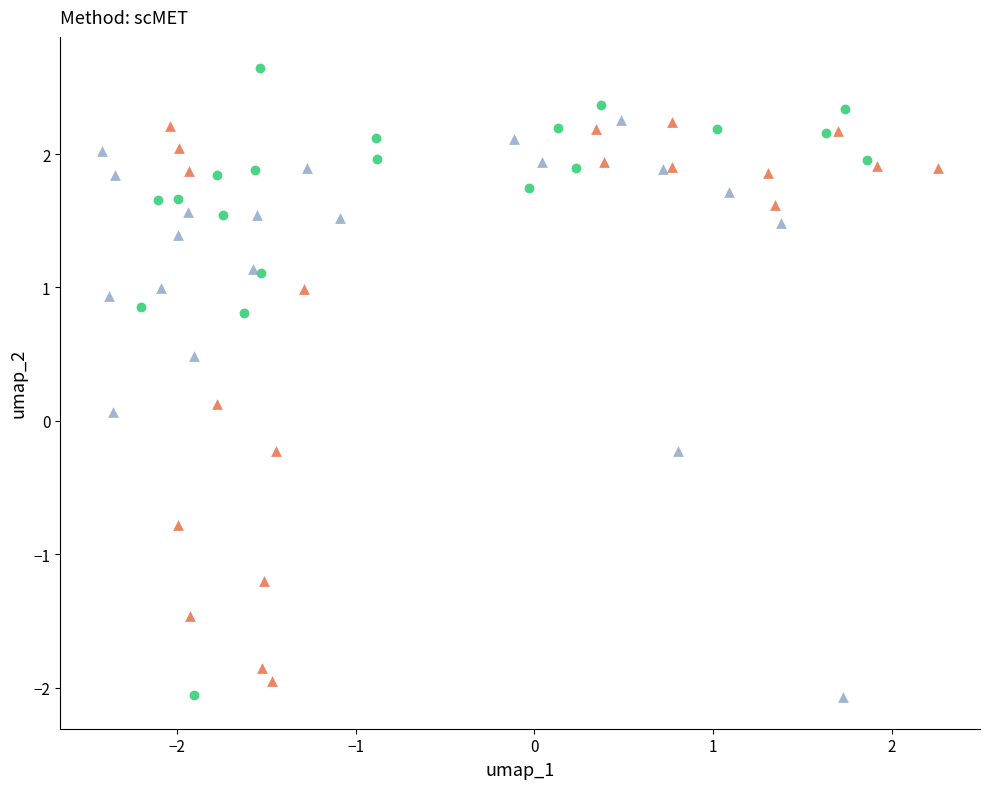

Which series reaches the maximum Y coordinate?

mDL-2